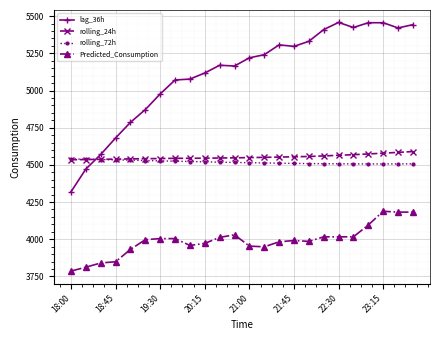

Does the chart have visible grid lines?

Yes